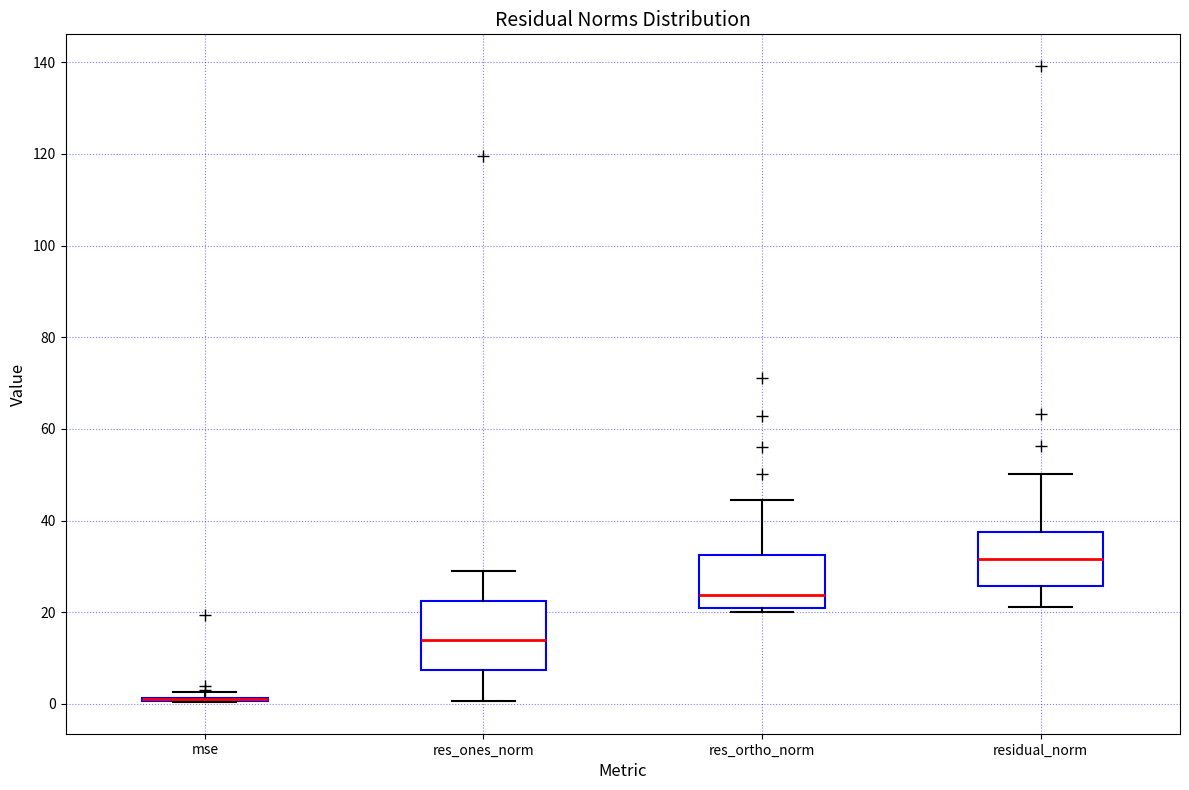

Which box is the tallest, from its lower edge to its upper edge?

res_ones_norm